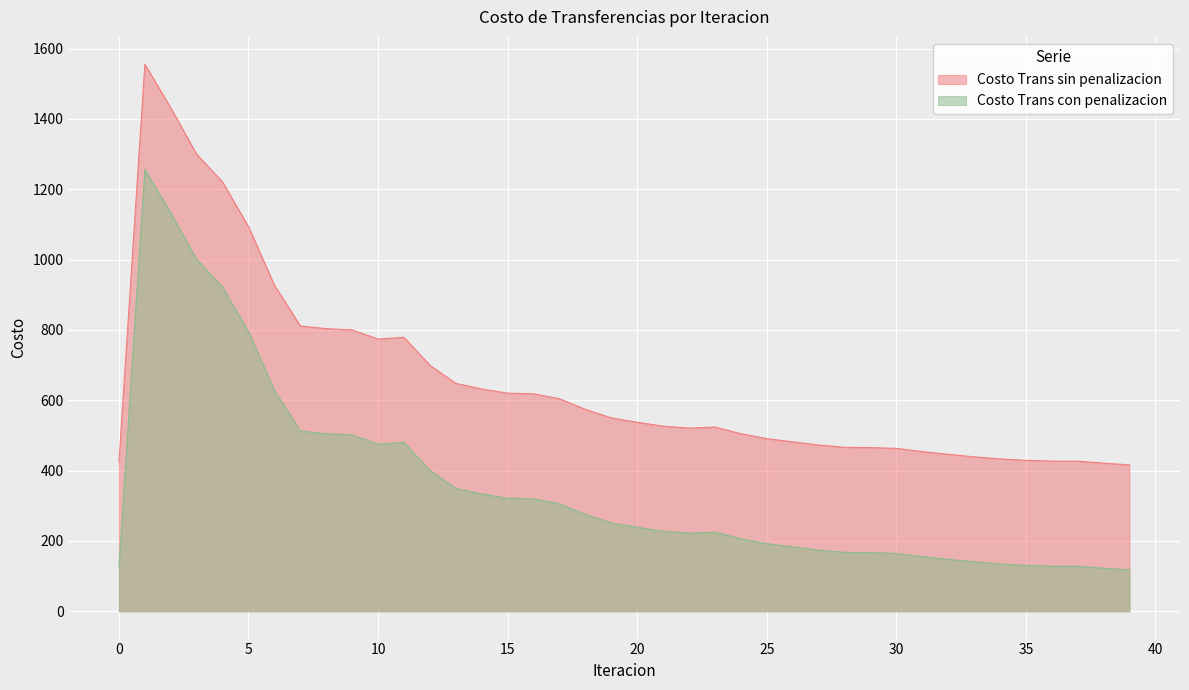

List the labels in order of Costo Trans con penalizacion value, largest first.

1, 2, 3, 4, 5, 6, 7, 8, 9, 11, 10, 12, 13, 14, 15, 16, 17, 18, 19, 20, 21, 23, 22, 24, 25, 26, 27, 28, 29, 30, 31, 32, 33, 34, 35, 36, 37, 0, 38, 39